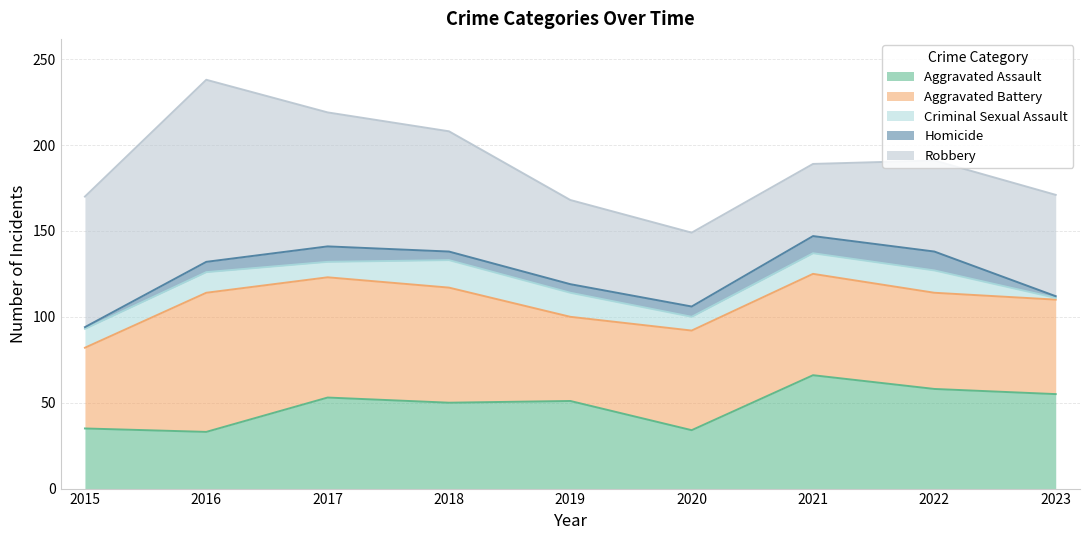

True or false: Aggravated Battery and Homicide cross at least once.

False